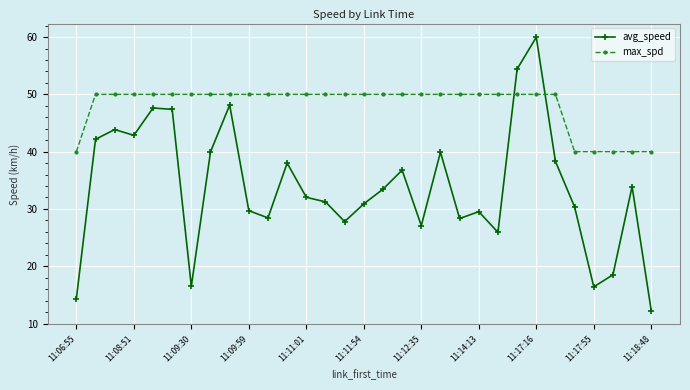

How many times do max_spd and avg_speed cross each other?

2